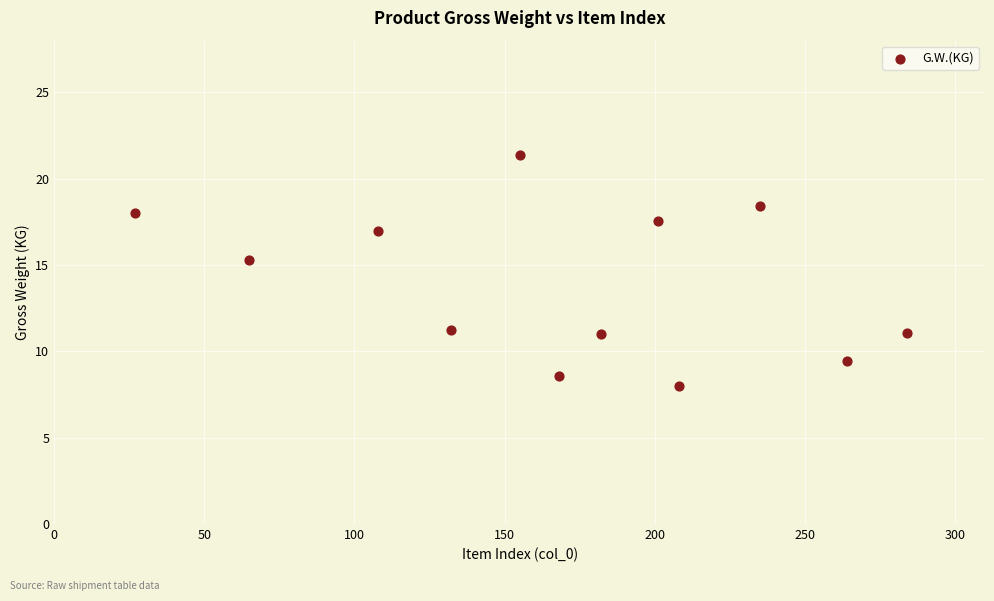

What Y value in the scatter plot is closest to 14?

15.3